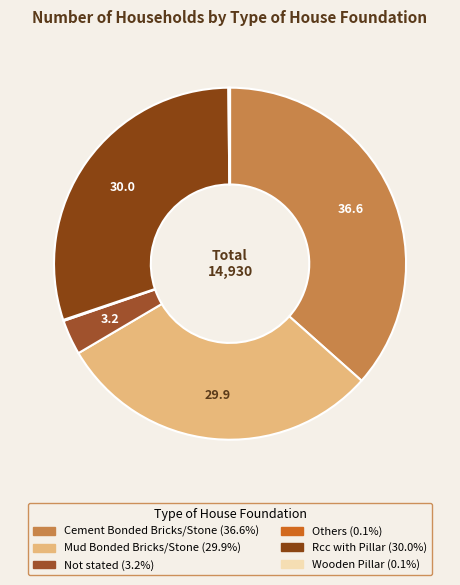

What is the smallest slice in the pie chart?

Others